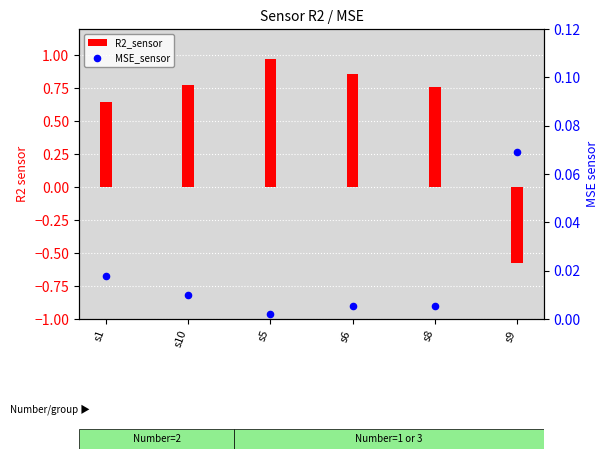

What is the total value across all series at s9?

-0.5